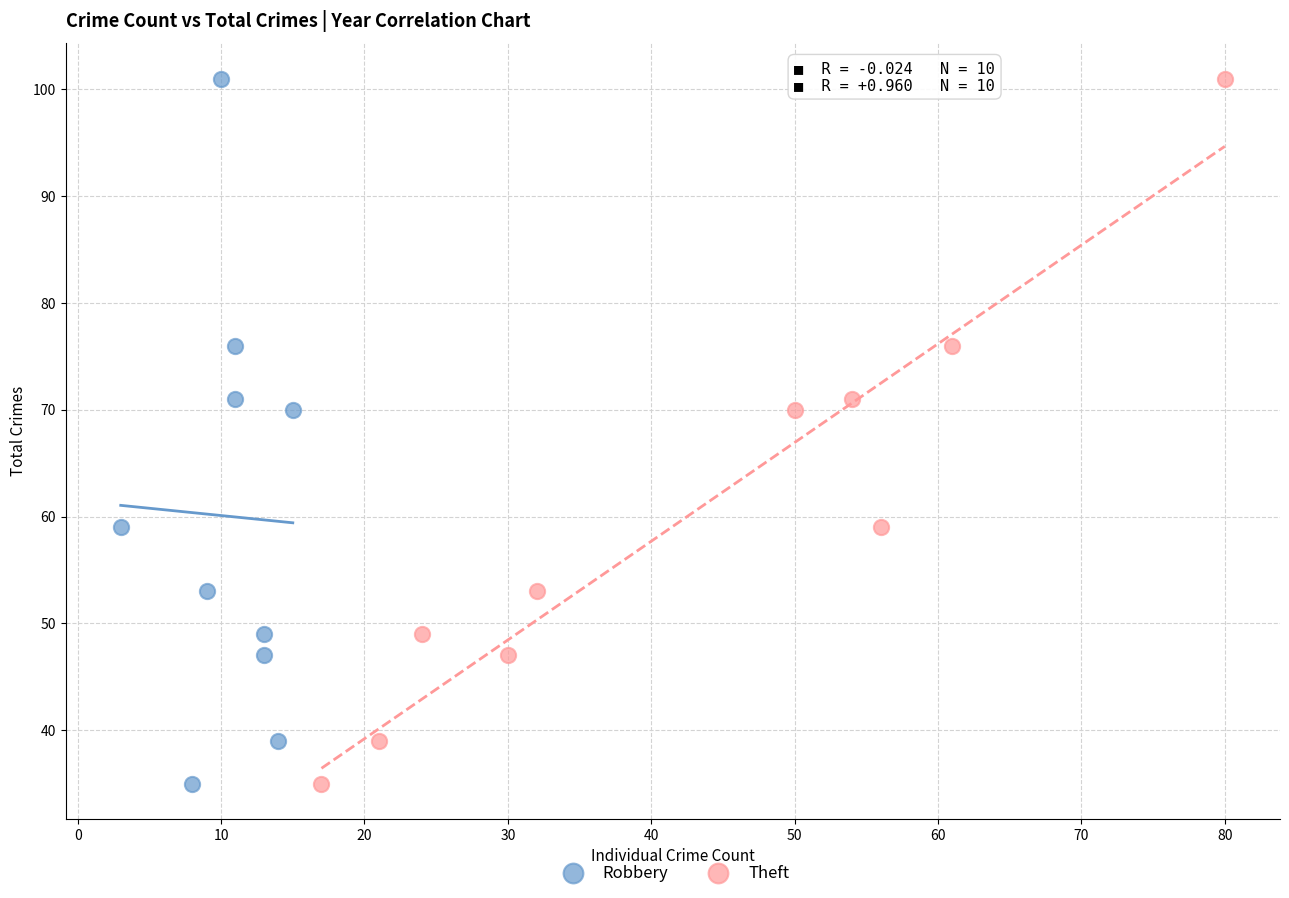

What are all the series names shown in the legend?

Robbery, Theft